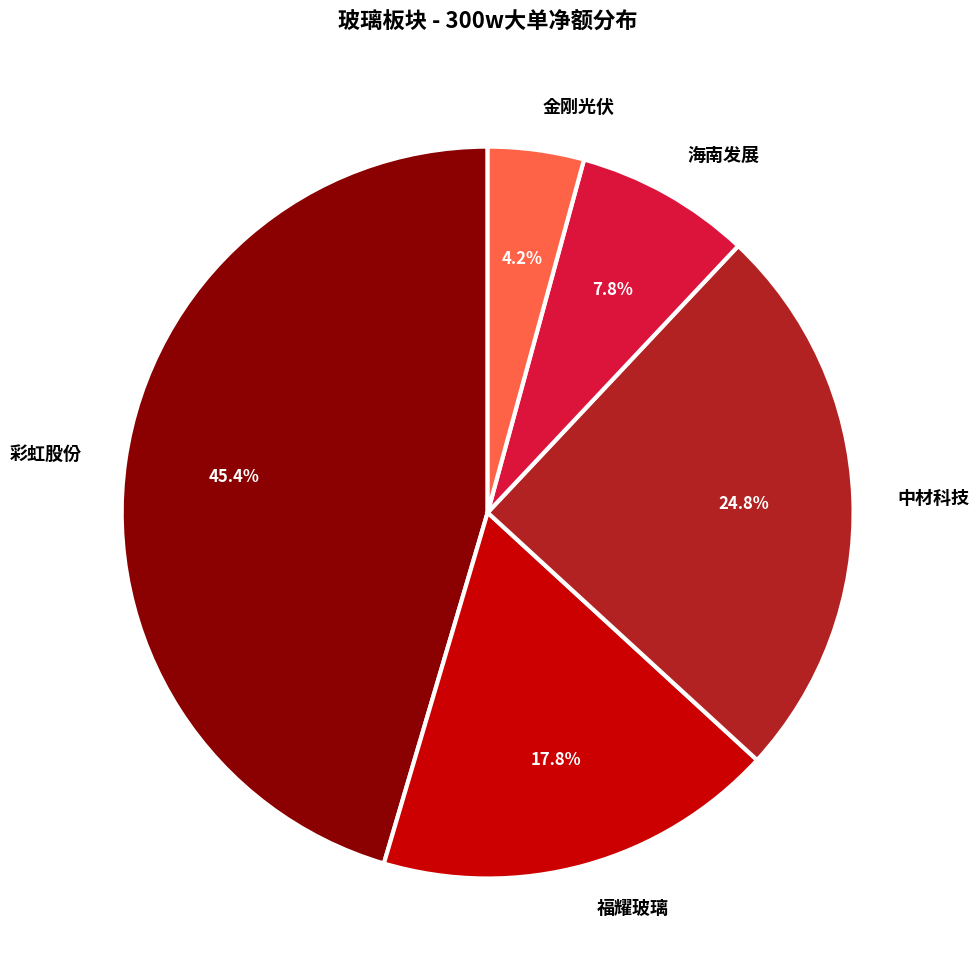

To the nearest percent, what is the average slice percentage?

20%